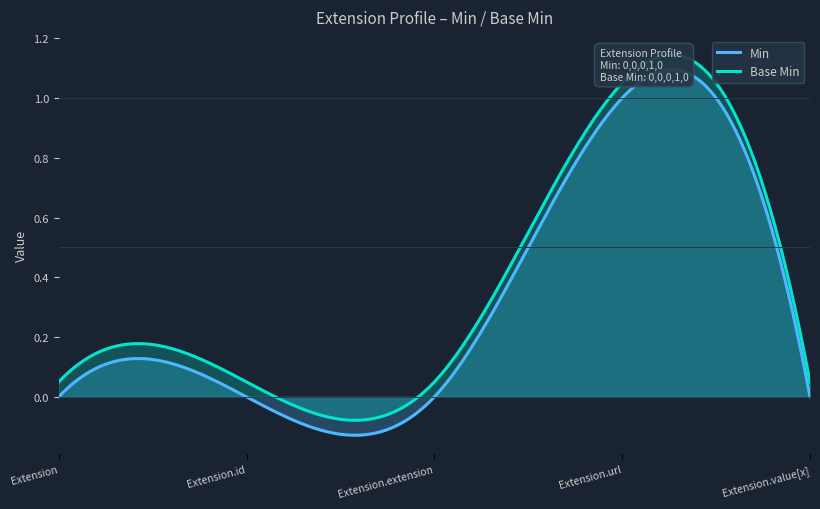

At which label does Min reach its peak?

Extension.url